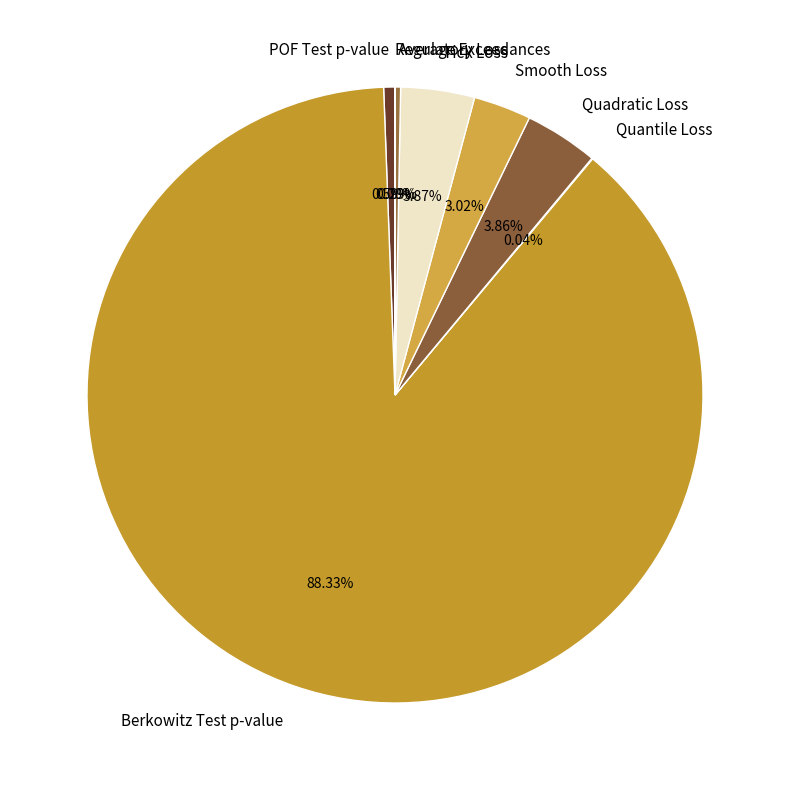

Combined, do Berkowitz Test p-value and POF Test p-value account for over 50%?

Yes